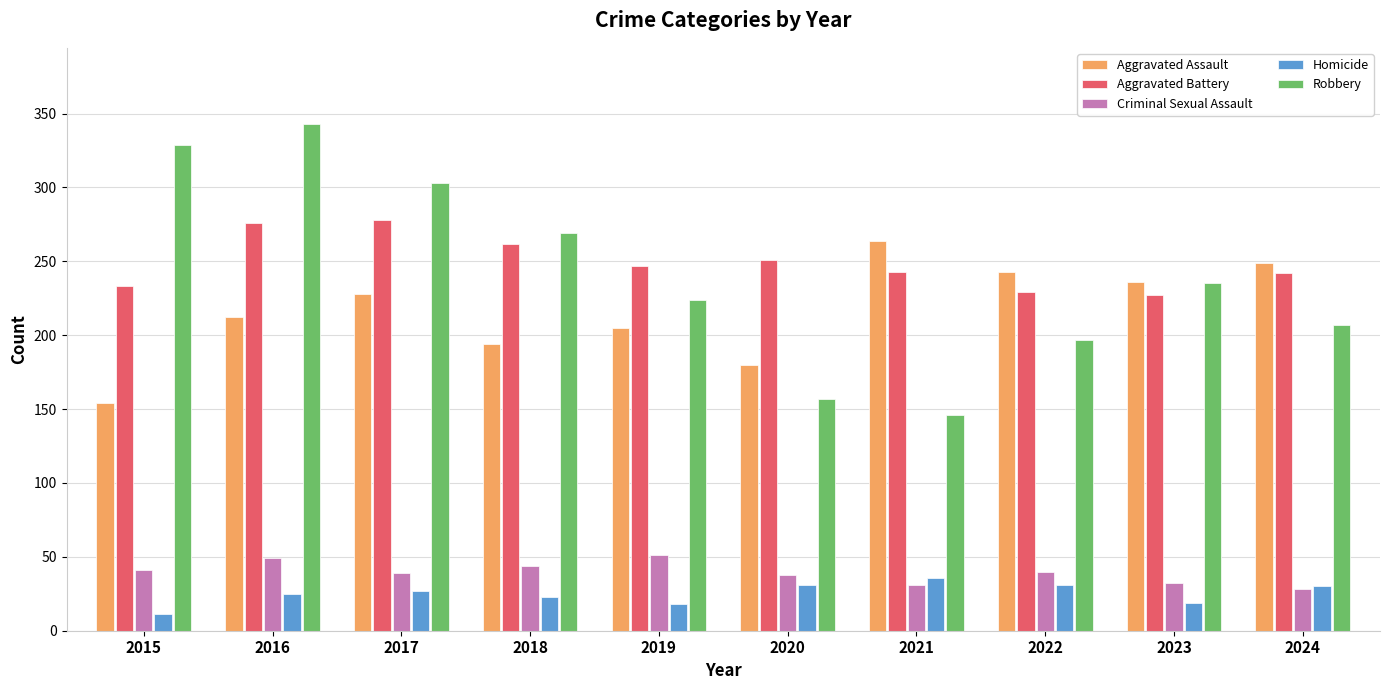

The Aggravated Assault series shows 228 at 2017. True or false?

True